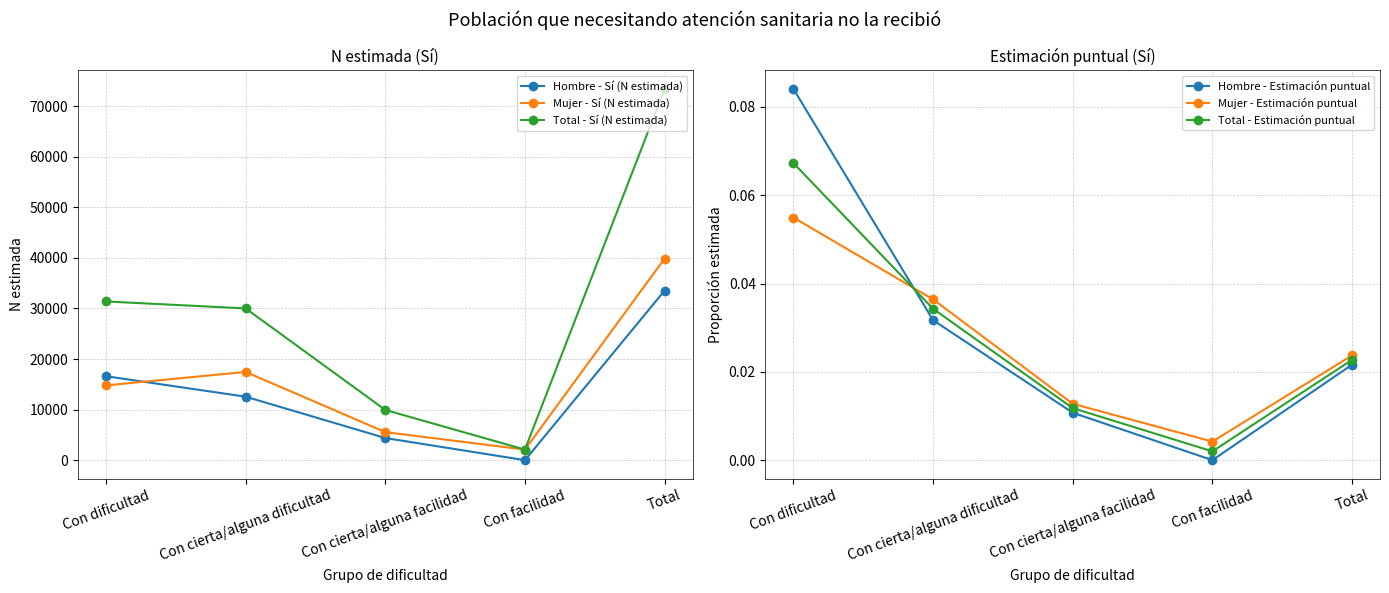

True or false: Total - Sí (N estimada) has a value of 3234.3 at Con facilidad.

False